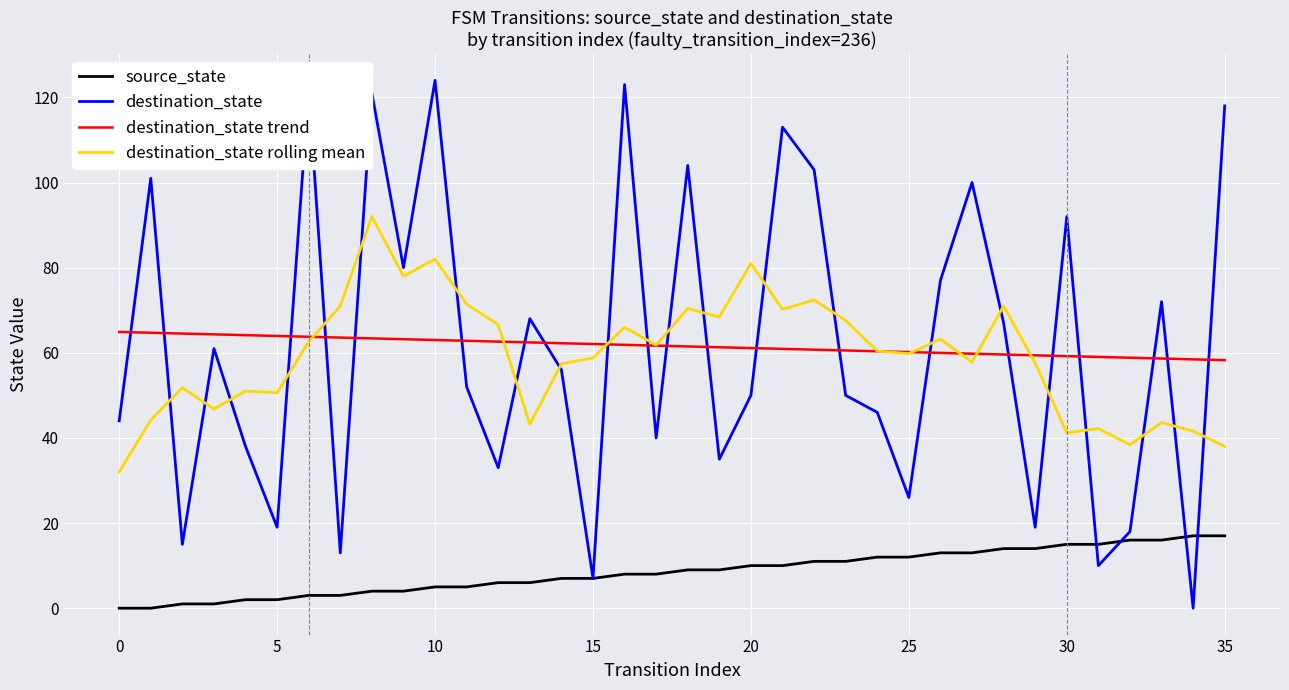

List the series in order of their peak value, lowest first.

source_state, destination_state trend, destination_state rolling mean, destination_state